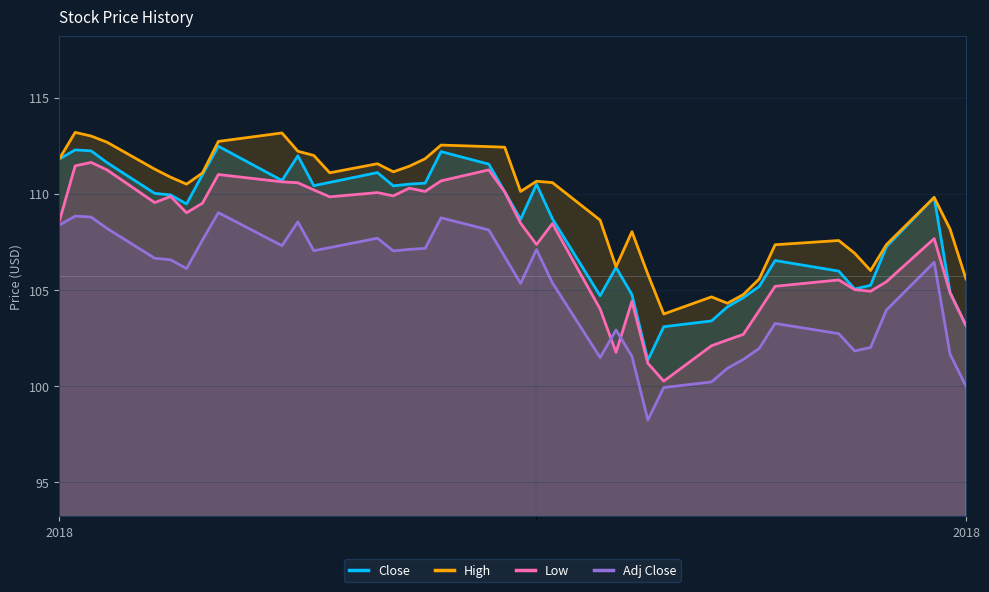

Which series has the widest spread of values?

Low